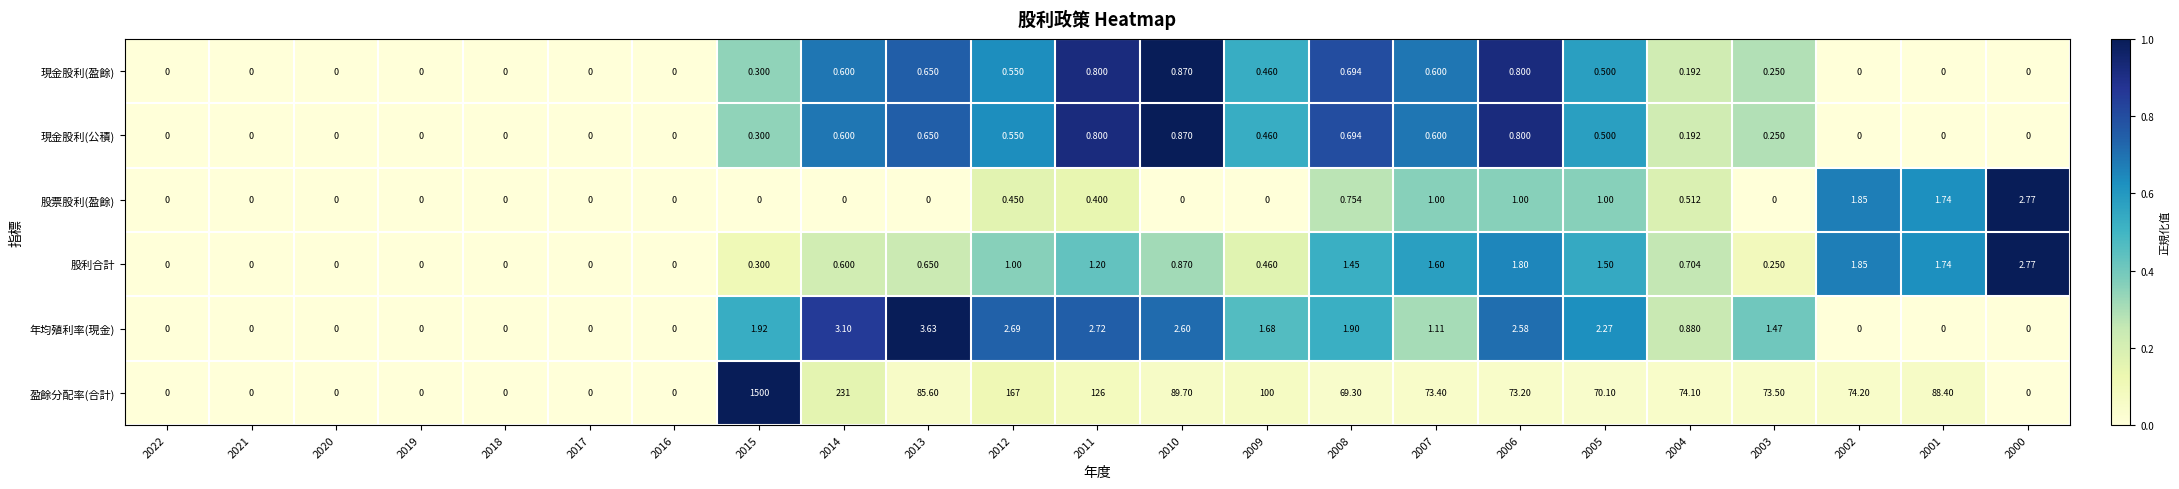

Which series has the widest spread of values?

盈餘分配率(合計)